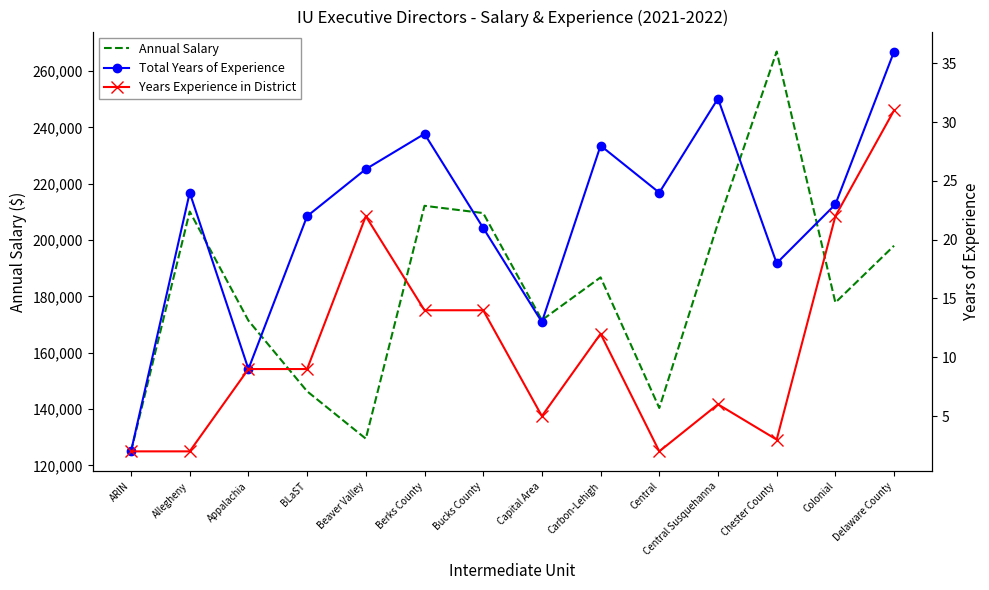

What is the label of the 11th point from the left?

Central Susquehanna